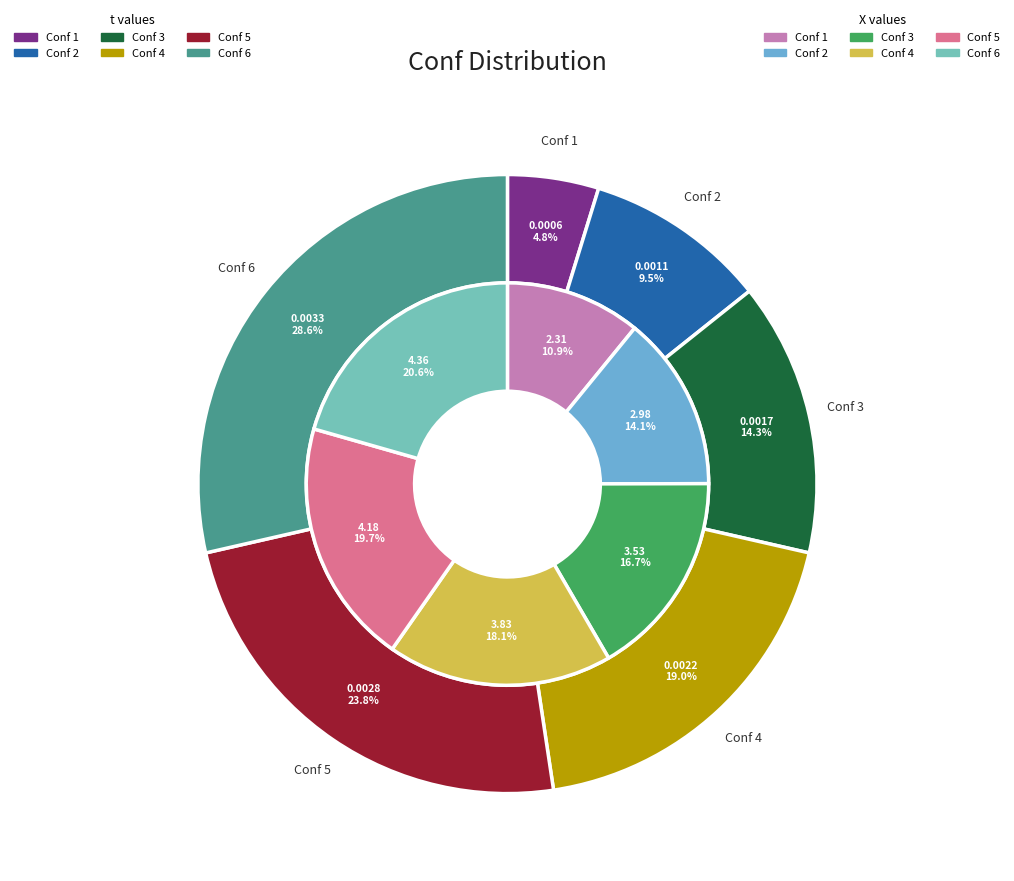

To the nearest percent, what percentage of the pie is 4?

20%